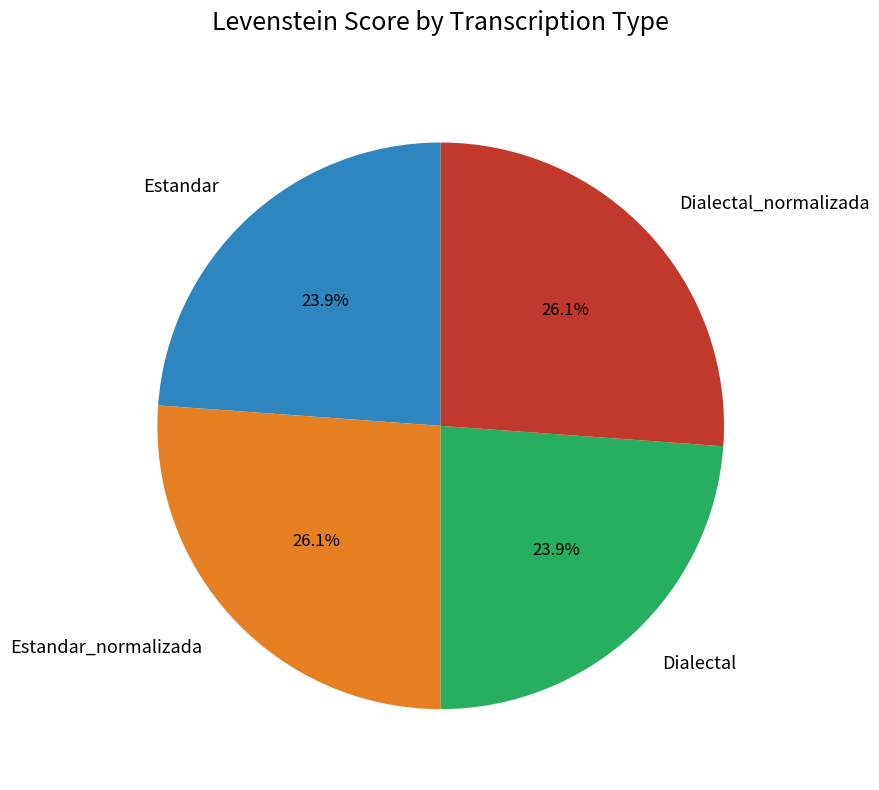

What percentage is the Dialectal_normalizada slice, to the nearest percent?

26%